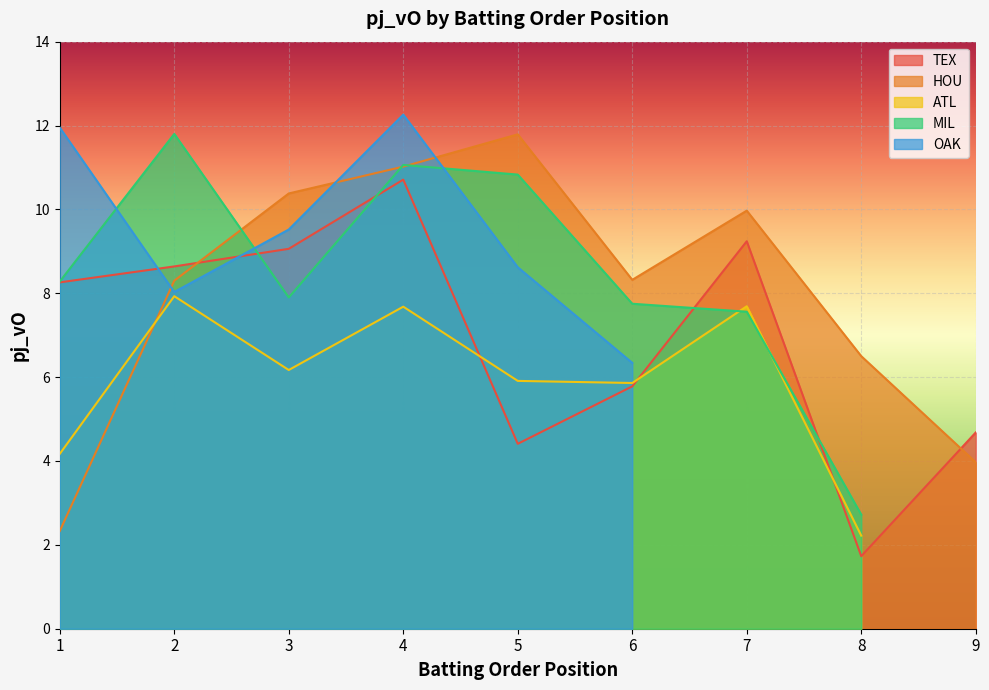

Where is HOU nearest to the value 7?

8